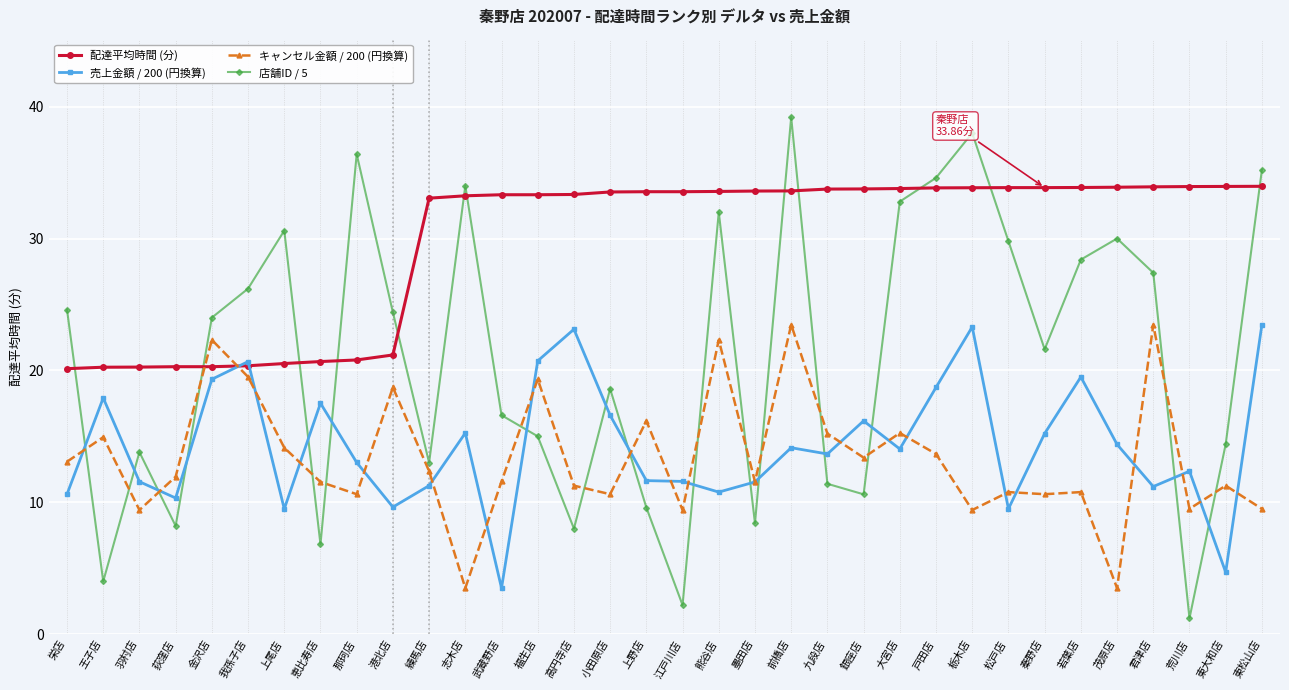

True or false: 店舗ID / 5 and キャンセル金額 / 200 (円換算) intersect in this chart.

True